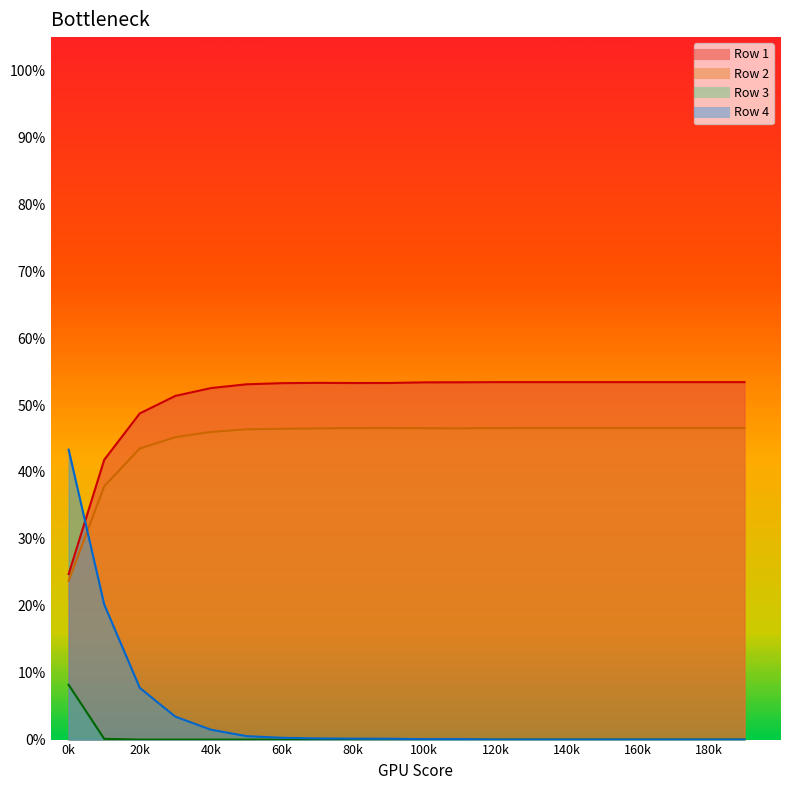

True or false: Row 1 and Row 4 cross at least once.

True